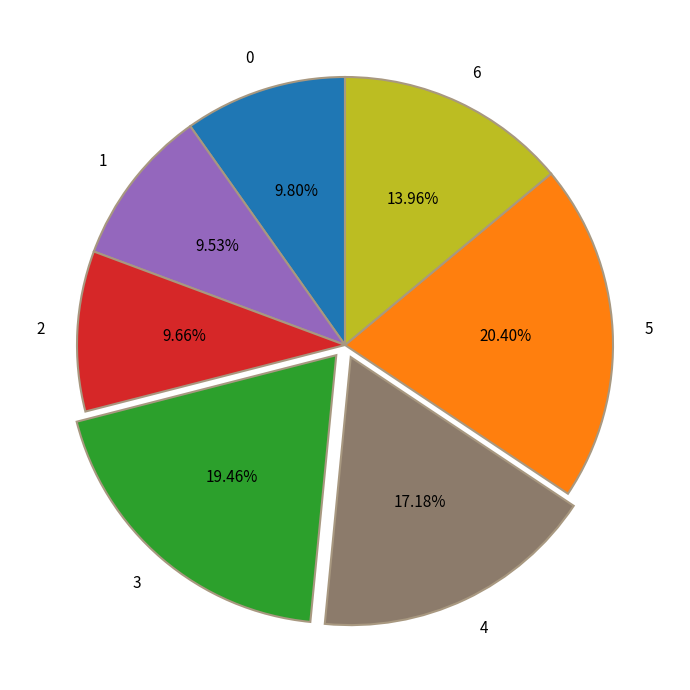

Does 0 represent more than half of the total?

No